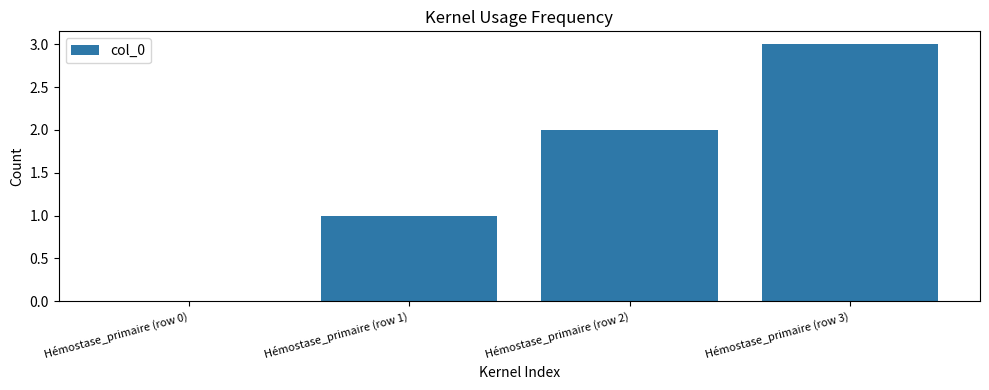

How many series are shown in this chart?

1